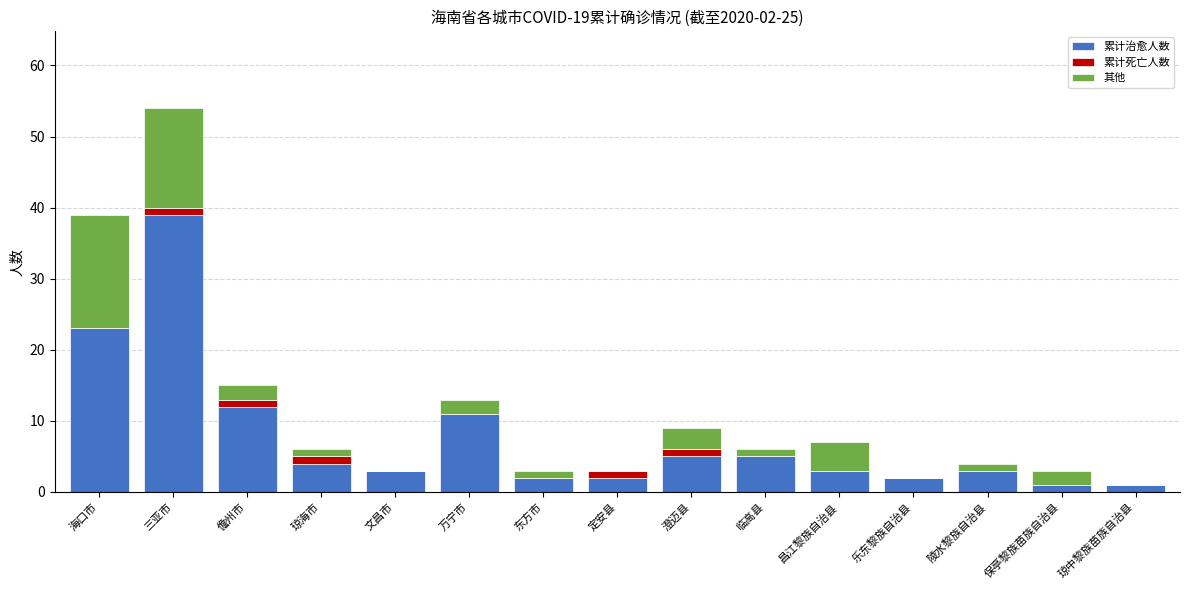

At which category is the sum across all series the highest?

三亚市